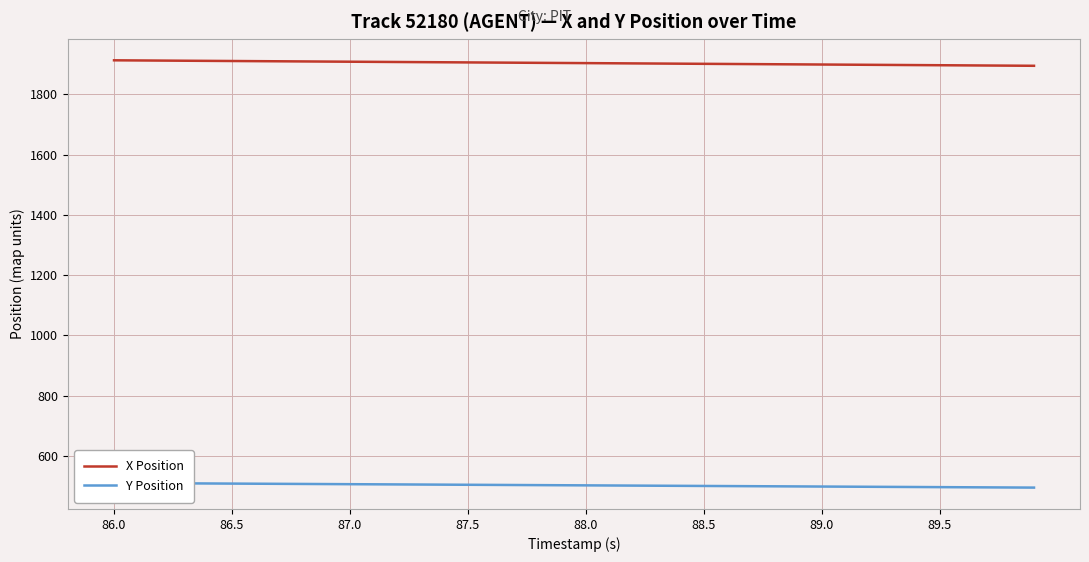

Which series has the largest range (max minus min)?

X Position